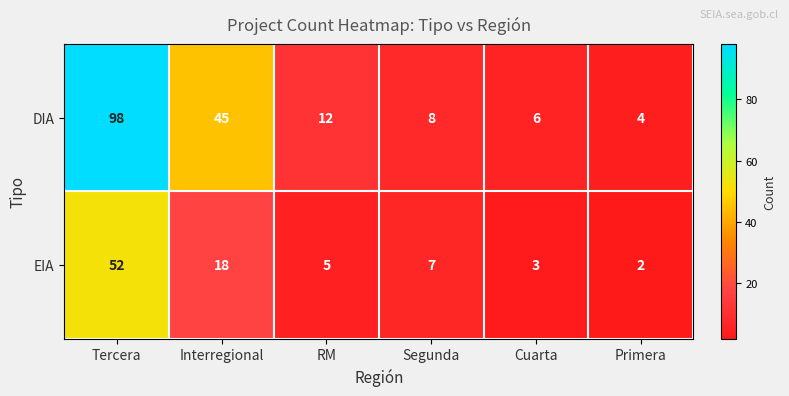

Which series has the largest total across all categories?

DIA